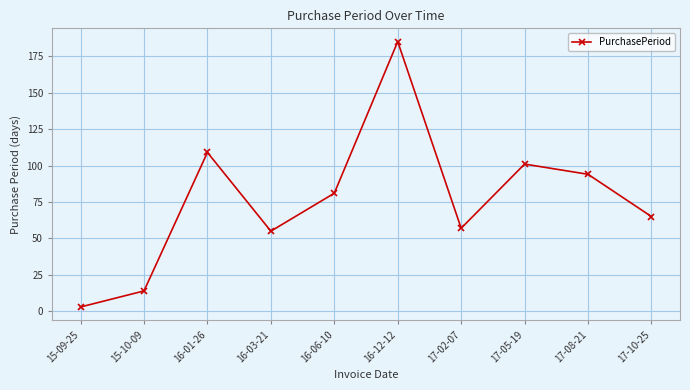

List the labels in order of value, largest first.

16-12-12, 16-01-26, 17-05-19, 17-08-21, 16-06-10, 17-10-25, 17-02-07, 16-03-21, 15-10-09, 15-09-25